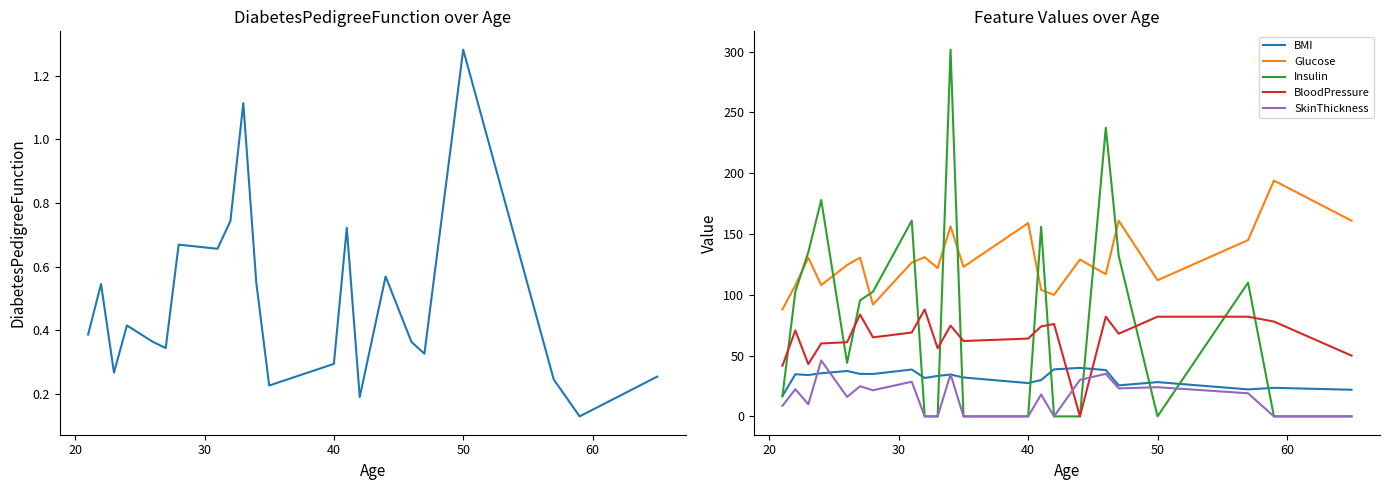

Reading left to right, list all the values displayed in this chart.

DiabetesPedigreeFunction: 0.4	0.5	0.3	0.4	0.4	0.3	0.7	0.7	0.7	1.1	0.6	0.2	0.3	0.7	0.2	0.6	0.4	0.3	1.3	0.2	0.1	0.3
BMI: 16.6	34.7	34.0	35.5	37.3	35.0	34.9	38.5	31.6	33.3	34.4	32.0	27.4	29.9	38.7	39.9	38.1	25.5	28.2	22.2	23.5	21.9
Glucose: 88.0	107.8	130.5	108.0	124.5	130.6	92.0	126.5	131.0	122.0	156.3	123.0	159.0	104.0	100.0	129.0	117.0	161.0	112.0	145.0	194.0	161.0
Insulin: 16.7	102.7	135.0	178.0	44.0	95.4	102.5	161.0	0.0	0.0	301.7	0.0	0.0	156.0	0.0	0.0	237.5	132.0	0.0	110.0	0.0	0.0
BloodPressure: 41.7	70.7	43.0	60.0	61.0	83.8	65.0	69.0	88.0	56.0	74.7	62.0	64.0	74.0	76.0	0.0	82.0	68.0	82.0	82.0	78.0	50.0
SkinThickness: 8.7	22.3	10.0	46.0	16.0	24.8	21.5	28.5	0.0	0.0	34.7	0.0	0.0	18.0	0.0	30.0	35.0	23.0	24.0	19.0	0.0	0.0